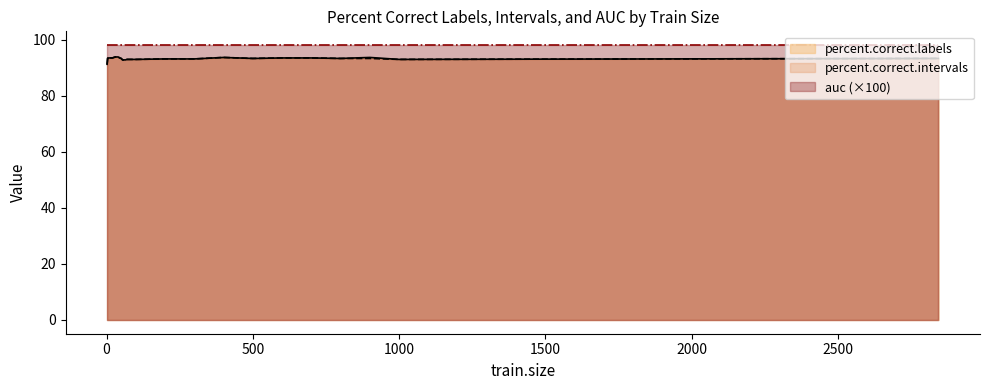

Which has a higher value, 70 or 4?

4